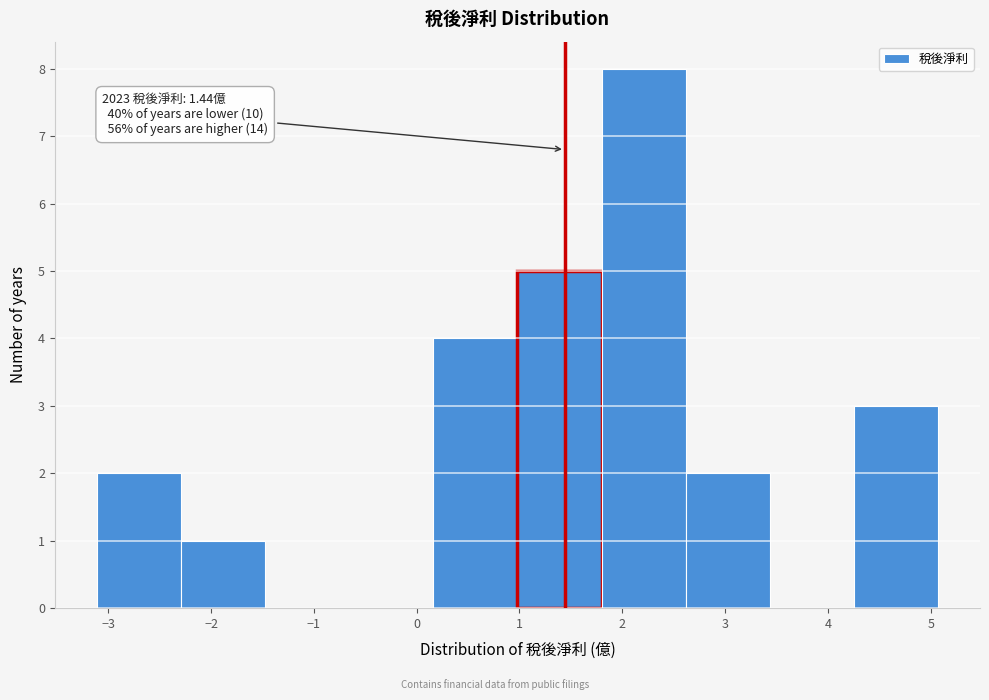

Over which range of the x-axis is the bar tallest?

1.8 to 2.6